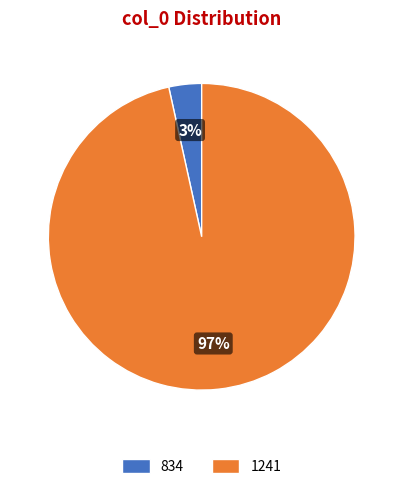

To the nearest percent, what is the average slice percentage?

50%